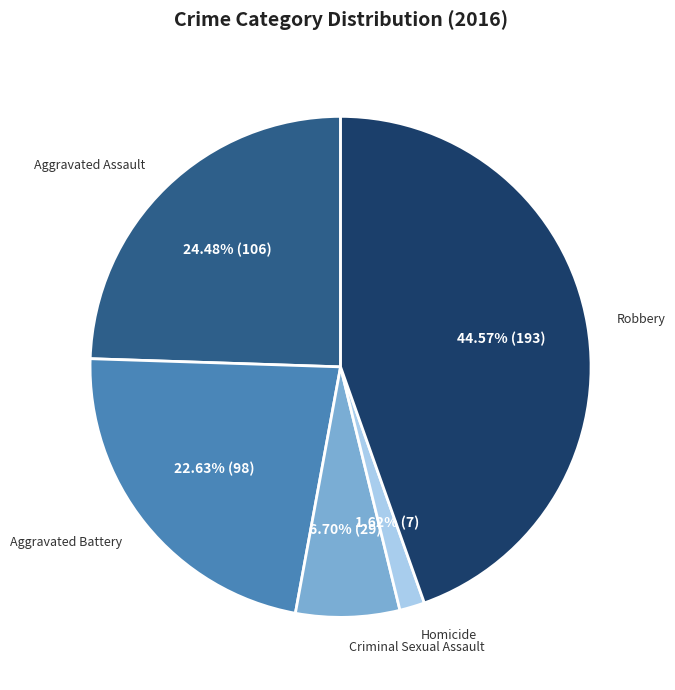

Which category has the smallest portion of the pie?

Homicide